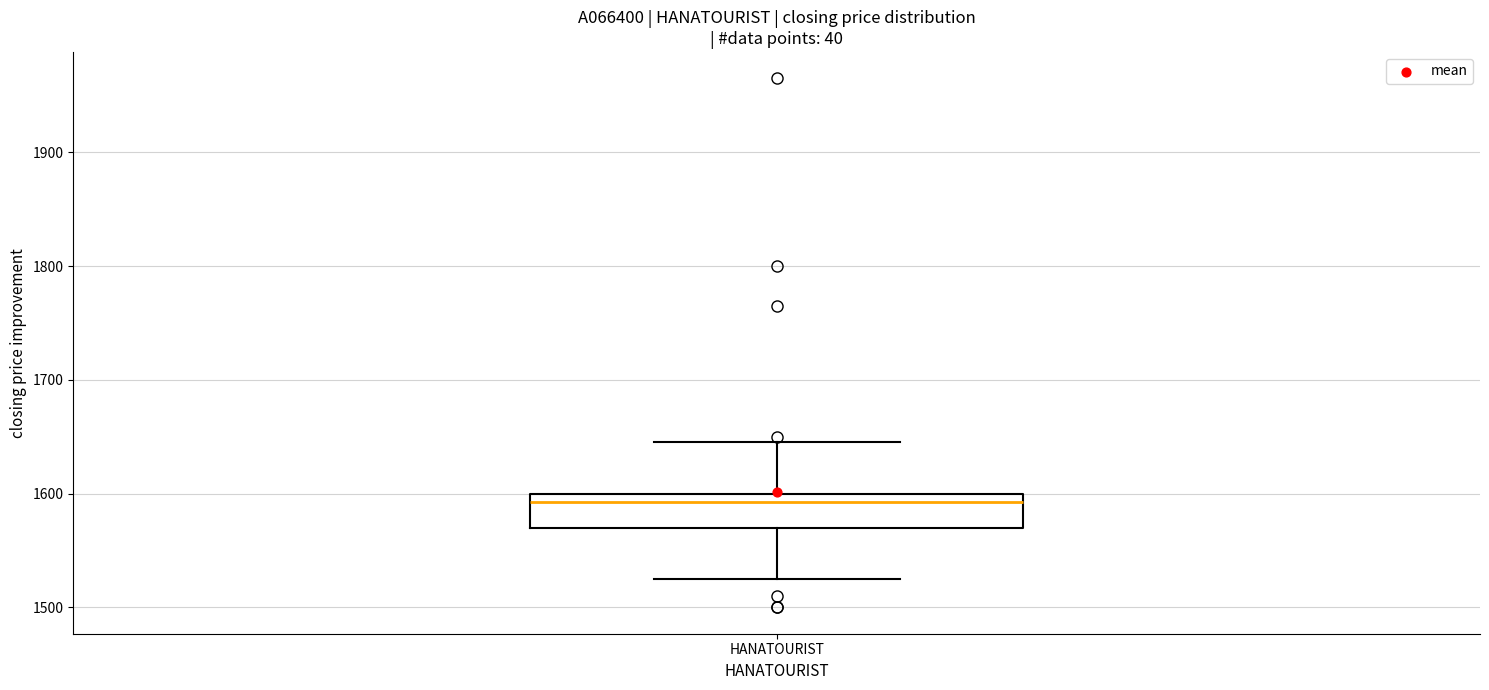

Transcribe this box plot: give where the median line is, the range the box spans, and where the two whiskers end, as read against the y-axis. The values are not printed on the chart, so give them approximately, as read against the axis.

median 1590, box 1570 to 1600, whiskers 1530 to 1650